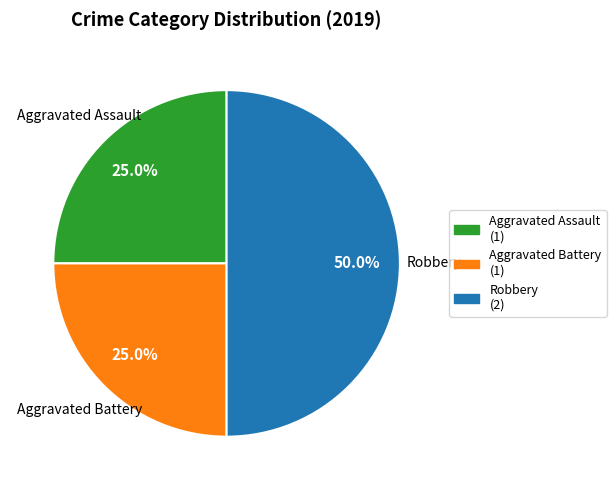

What percentage is the Aggravated Battery slice, to the nearest percent?

25%